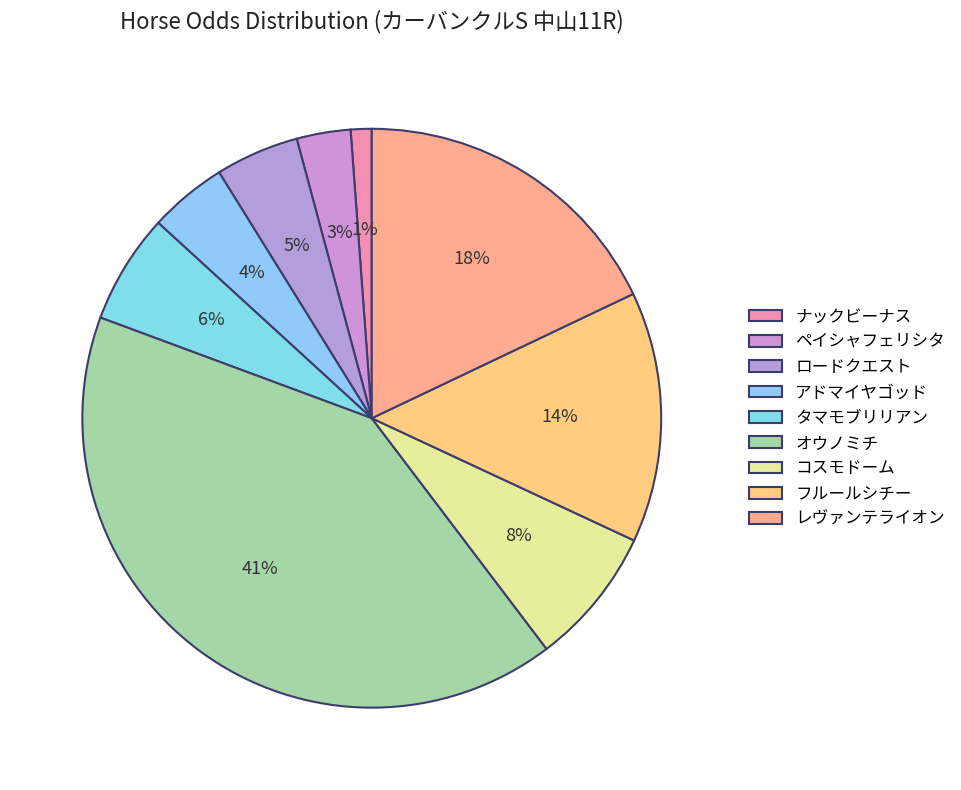

Which has a higher value, レヴァンテライオン or コスモドーム?

レヴァンテライオン